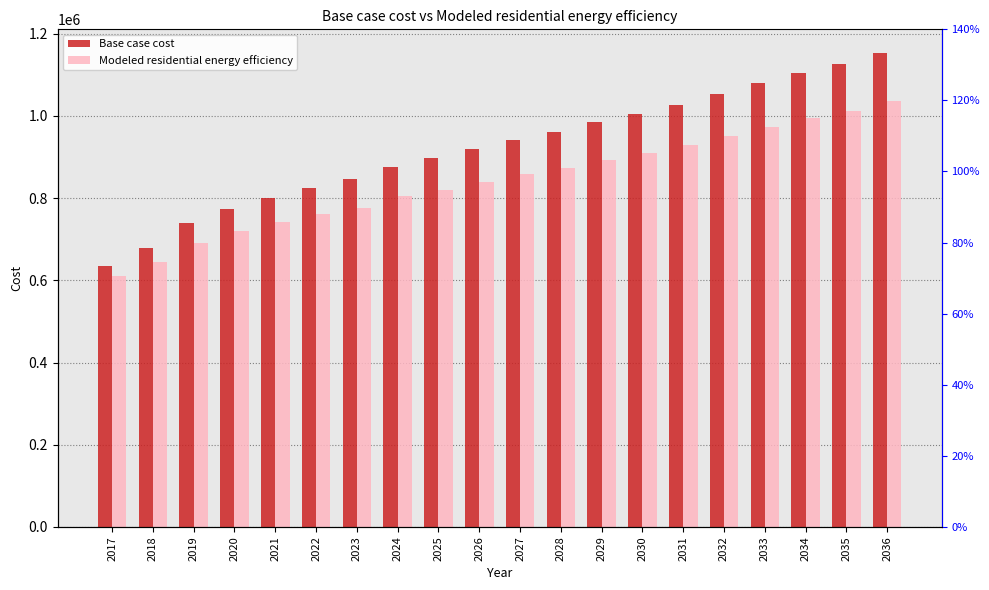

Reading left to right, list all the values displayed in this chart.

Base case cost: 2017=634445.8	2018=678770.1	2019=738784.2	2020=774205.7	2021=801529.5	2022=825486.2	2023=845917.0	2024=876894.7	2025=896579.2	2026=920565.2	2027=942106.6	2028=961097.7	2029=984513.6	2030=1003910.1	2031=1027837.2	2032=1053515.5	2033=1079511.0	2034=1105823.8	2035=1126366.2	2036=1153243.1
Modeled residential energy efficiency: 2017=609994.8	2018=644504.5	2019=691729.7	2020=719726.2	2021=741449.6	2022=760618.2	2023=777072.2	2024=804377.4	2025=820440.0	2026=840095.3	2027=857859.6	2028=873626.1	2029=893105.2	2030=909368.0	2031=929447.1	2032=951067.4	2033=973046.8	2034=995384.3	2035=1013002.0	2036=1035982.4